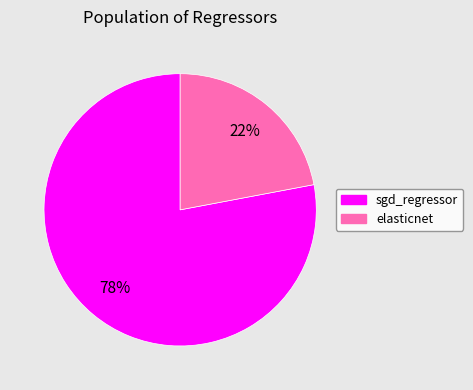

Which category accounts for the majority?

sgd_regressor